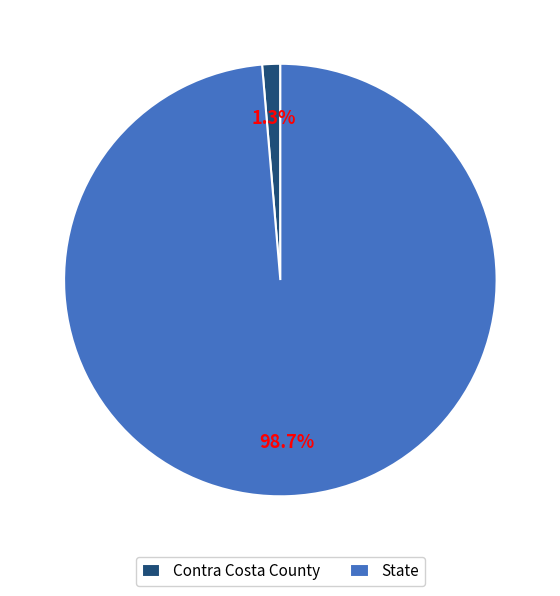

Which slice represents more than half of the pie?

State